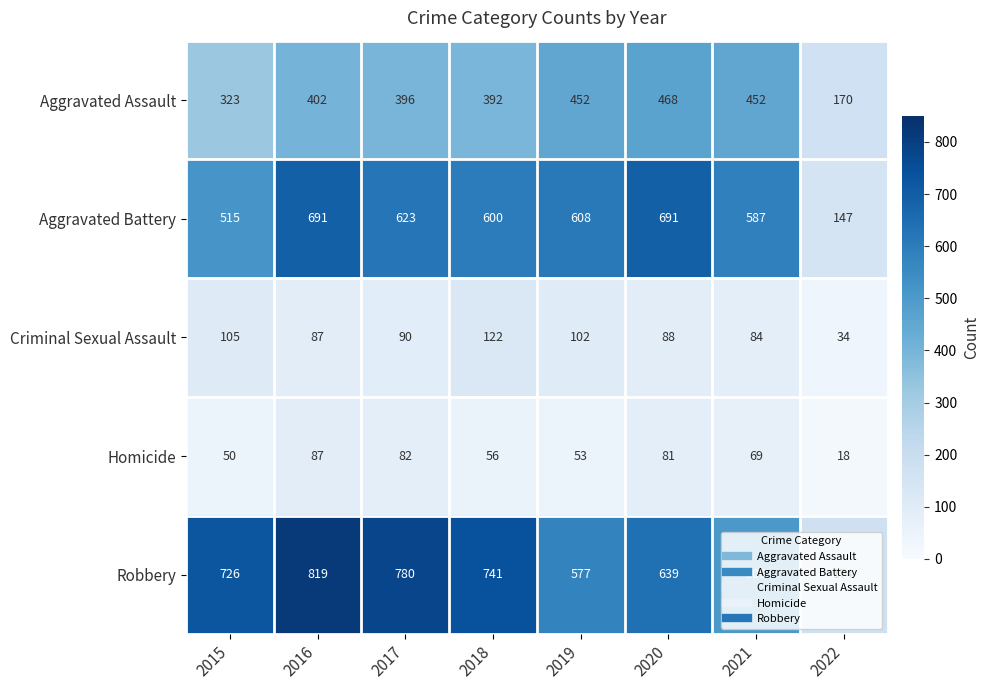

The value of Criminal Sexual Assault at 2021 is 150. True or false?

False